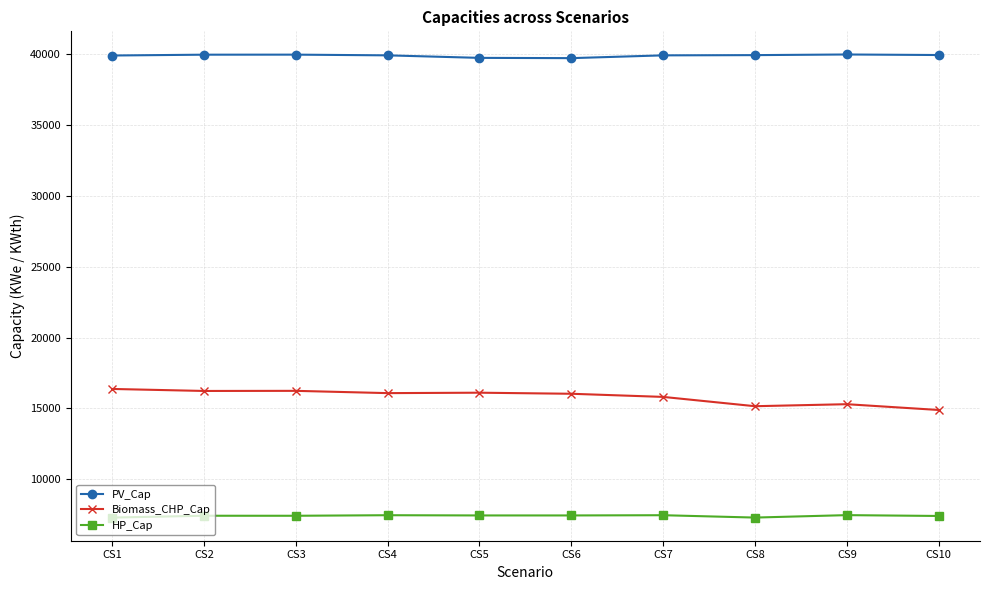

True or false: PV_Cap and Biomass_CHP_Cap intersect in this chart.

False